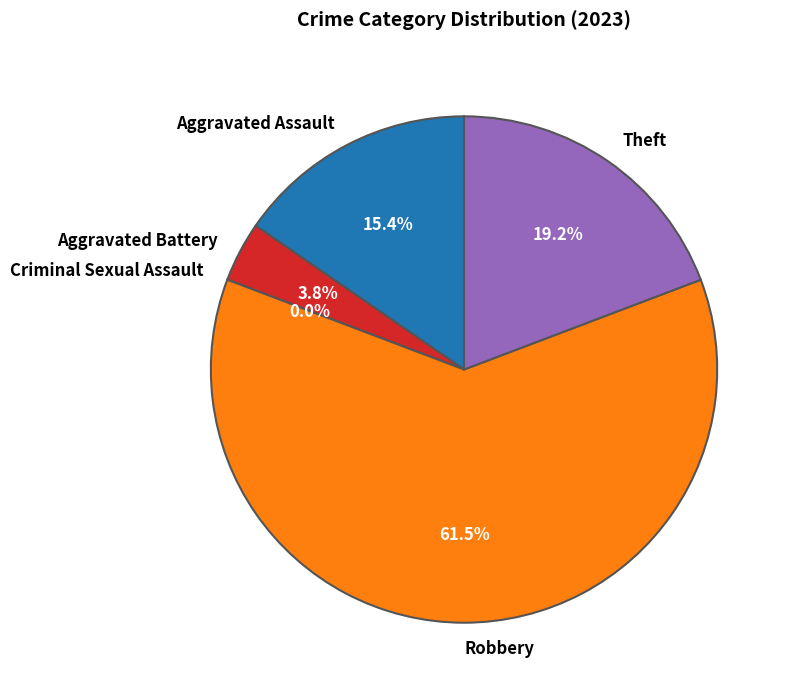

Is there a majority slice in this chart?

Yes